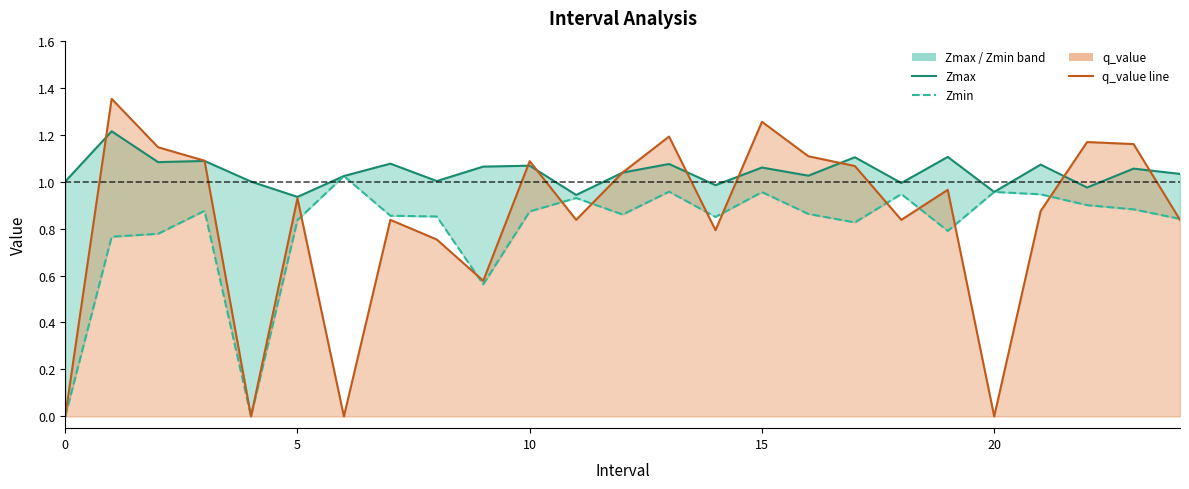

Which series ends up on top after the final intersection of q_value line and Zmax?

Zmax